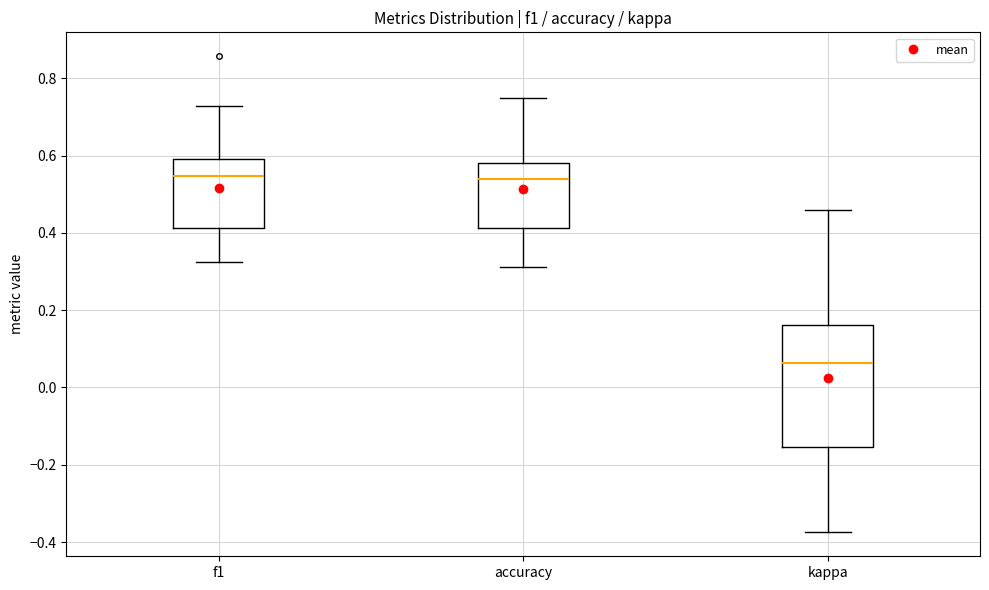

Reading left to right, transcribe this box plot: for each box, give where its median line is, the range the box spans, and where its two whiskers end, as read against the y-axis. The values are not printed on the chart, so give them approximately, as read against the axis.

f1: median 0.54, box 0.42 to 0.60, whiskers 0.32 to 0.72
accuracy: median 0.54, box 0.42 to 0.58, whiskers 0.32 to 0.76
kappa: median 0.06, box -0.16 to 0.16, whiskers -0.38 to 0.46